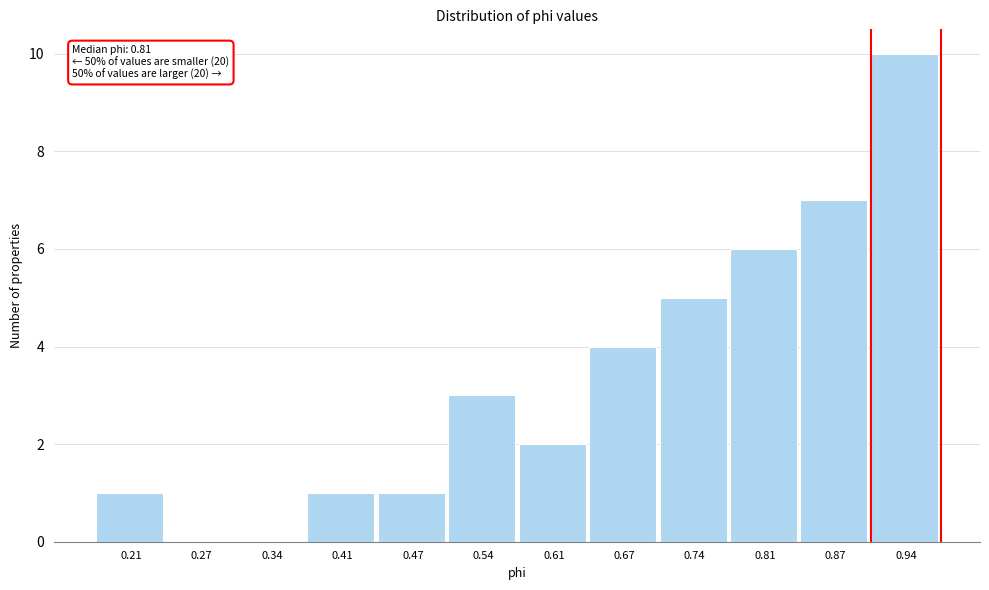

Over which range of the x-axis is the bar tallest?

0.91 to 0.97